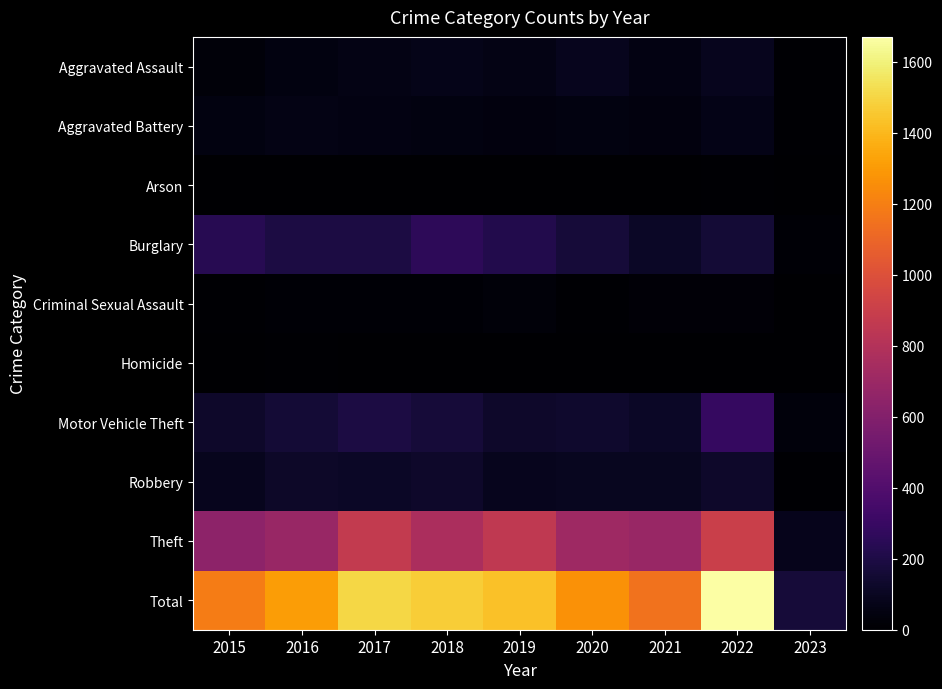

At 2017, list the series in order from largest to smallest.

Total, Theft, Burglary, Motor Vehicle Theft, Robbery, Aggravated Assault, Aggravated Battery, Criminal Sexual Assault, Homicide, Arson